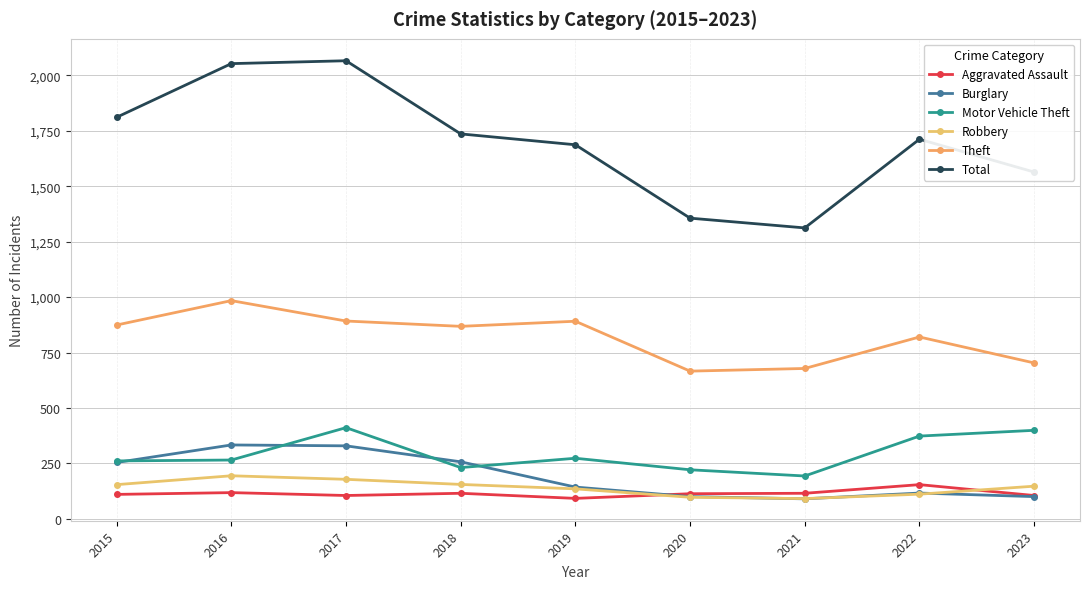

At how many categories does at least one series exceed 363?

9